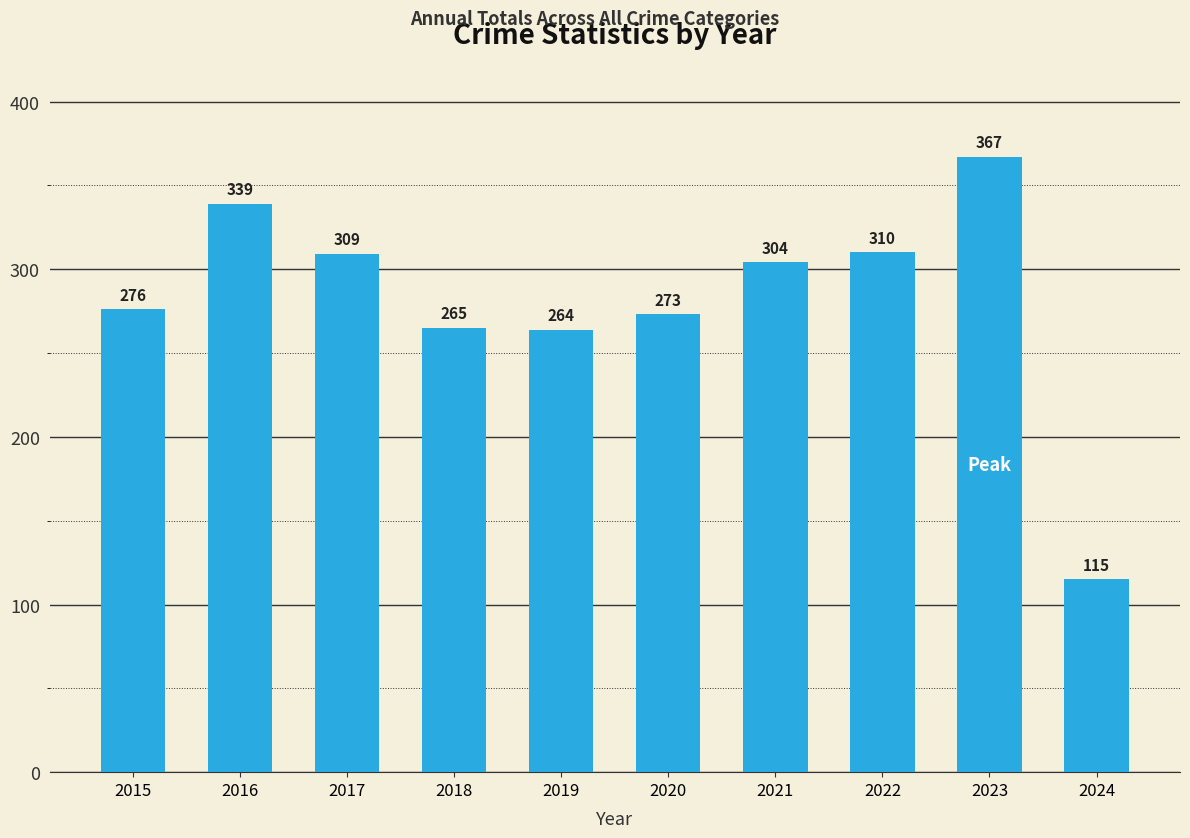

Rank the categories by value from highest to lowest.

2023, 2016, 2022, 2017, 2021, 2015, 2020, 2018, 2019, 2024